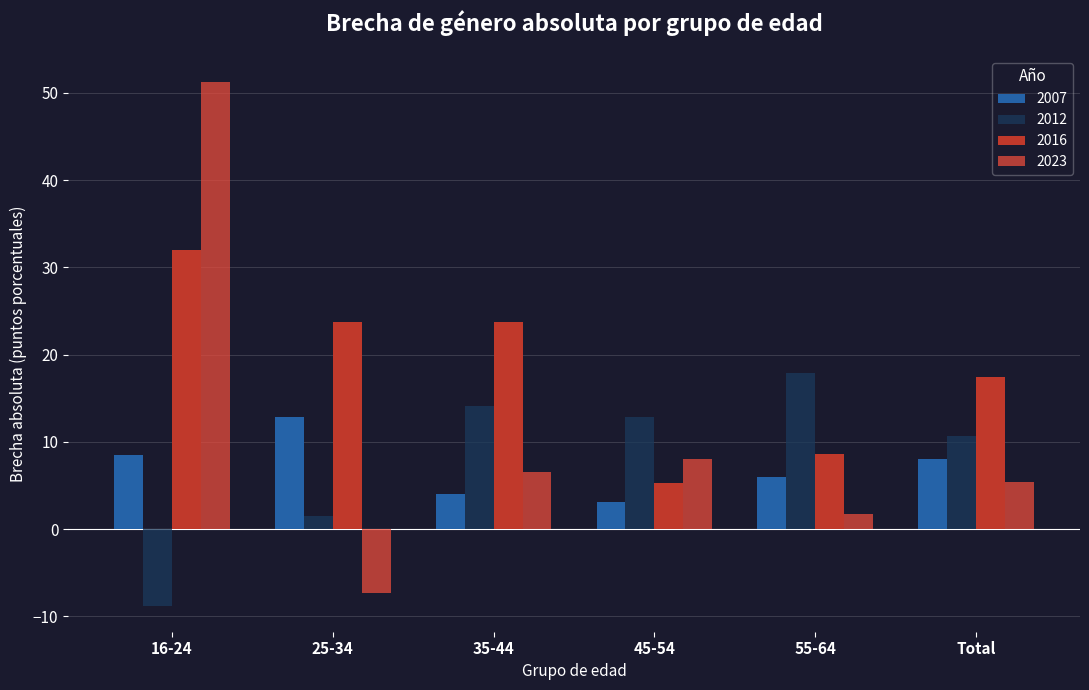

Is the value of 2012 at 55-64 greater than the value of 2023 at Total?

Yes